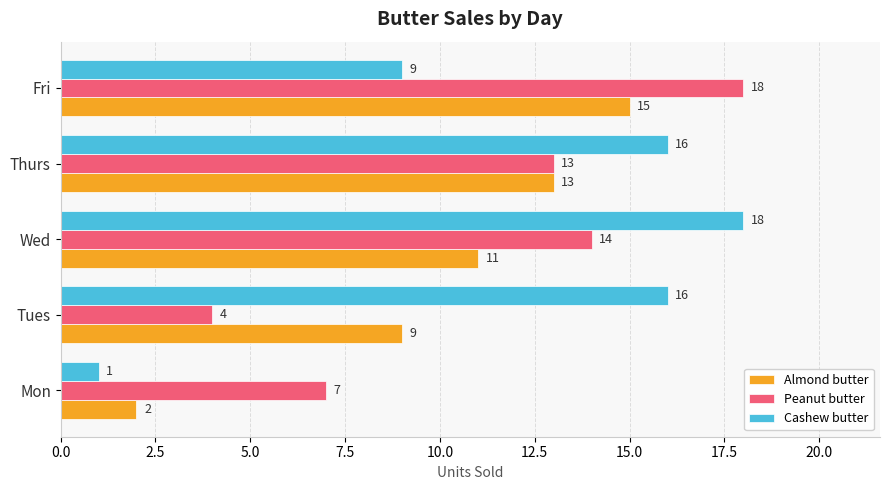

How many Almond butter values are between 9 and 13?

3